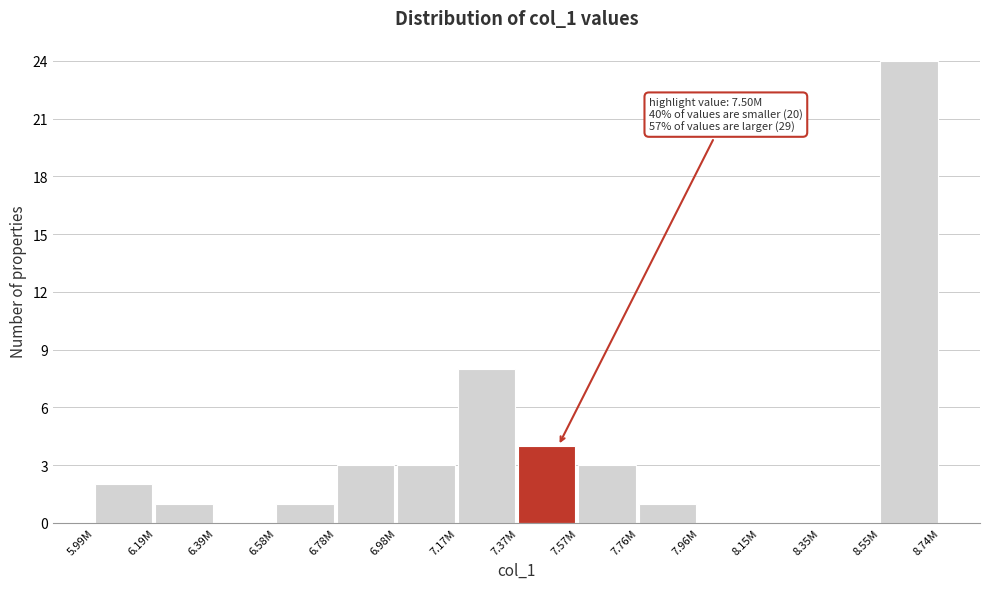

Reading left to right, list all the values displayed in this chart.

5.99M=2	6.19M=1	6.39M=0	6.58M=1	6.78M=3	6.98M=3	7.17M=8	7.37M=4	7.57M=3	7.76M=1	7.96M=0	8.15M=0	8.35M=0	8.55M=24